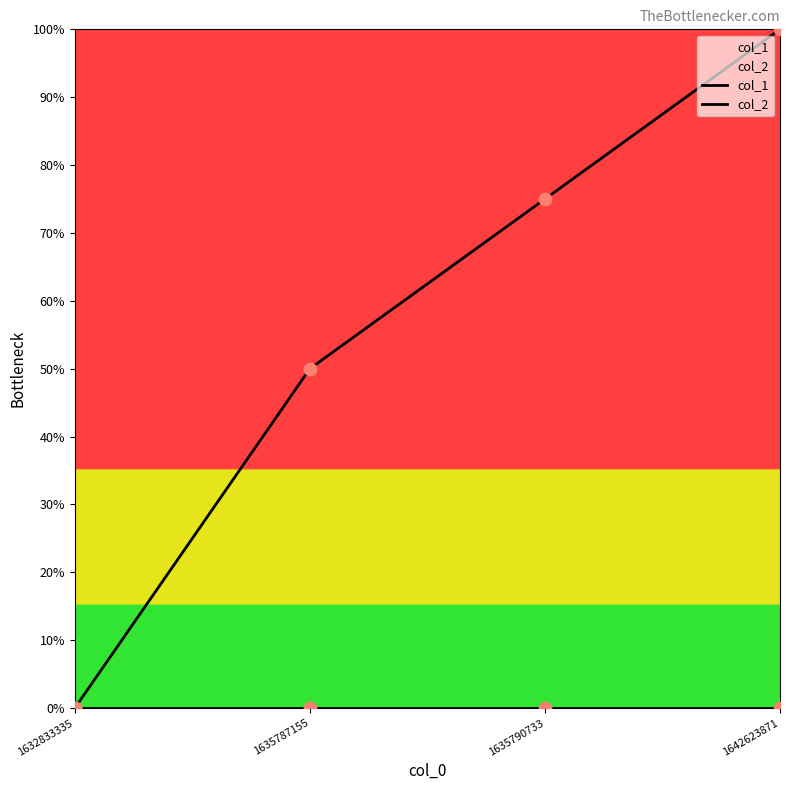

Which series has the largest total across all categories?

col_1